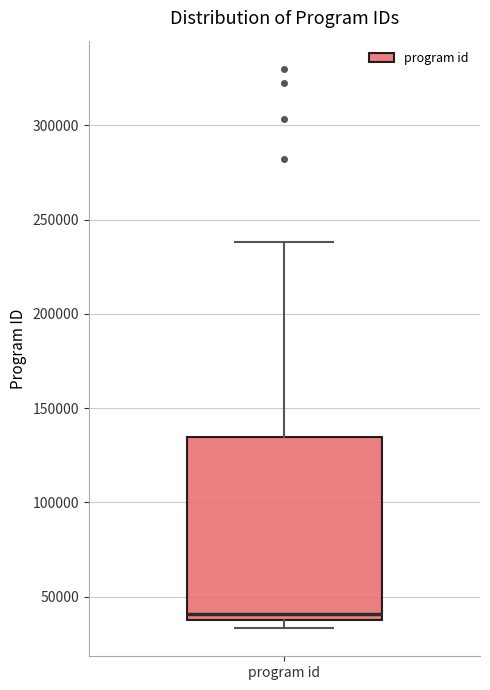

Where is the lower edge of the box for program id on the y-axis? The values are not printed on the chart, so give them approximately, as read against the axis.

40000